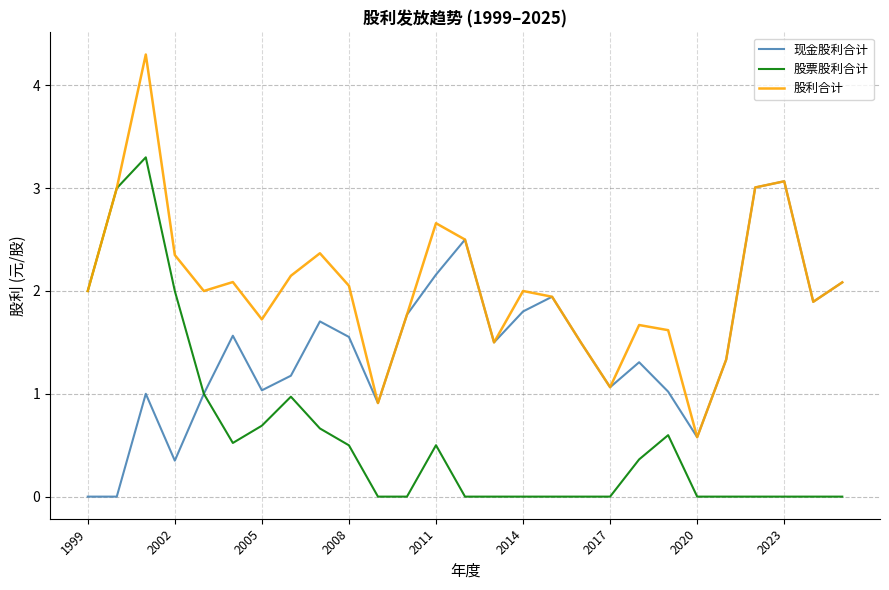

How many distinct data groups are displayed?

3